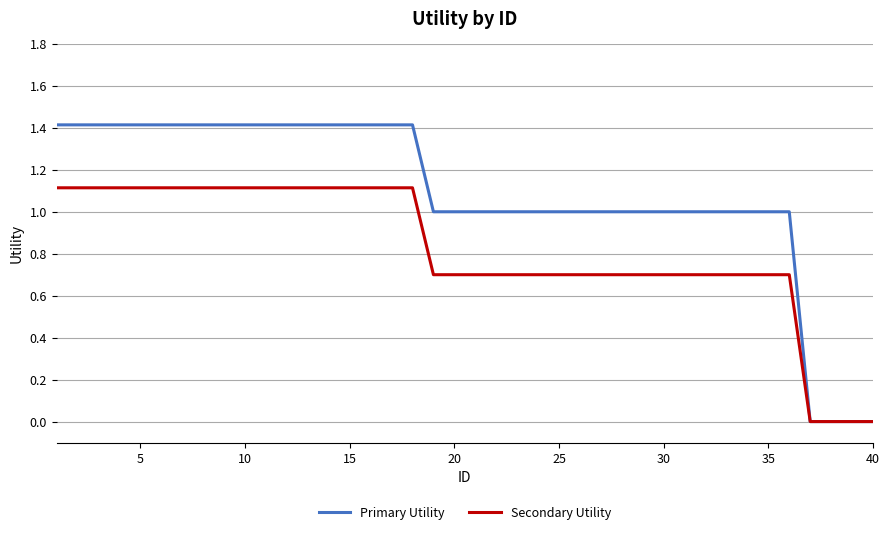

Does the chart have visible grid lines?

Yes